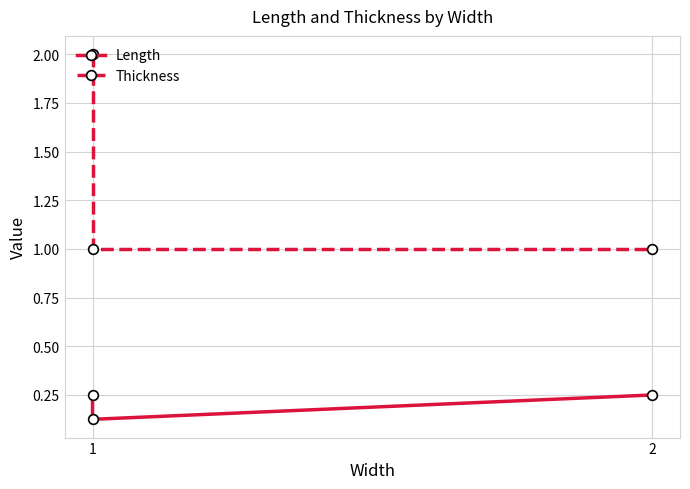

Between 1 and 2, which series saw the biggest shift?

Length